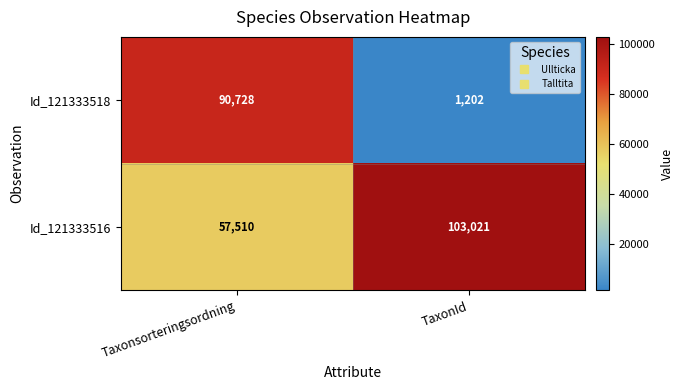

List the series in order of their peak value, lowest first.

Id_121333518, Id_121333516